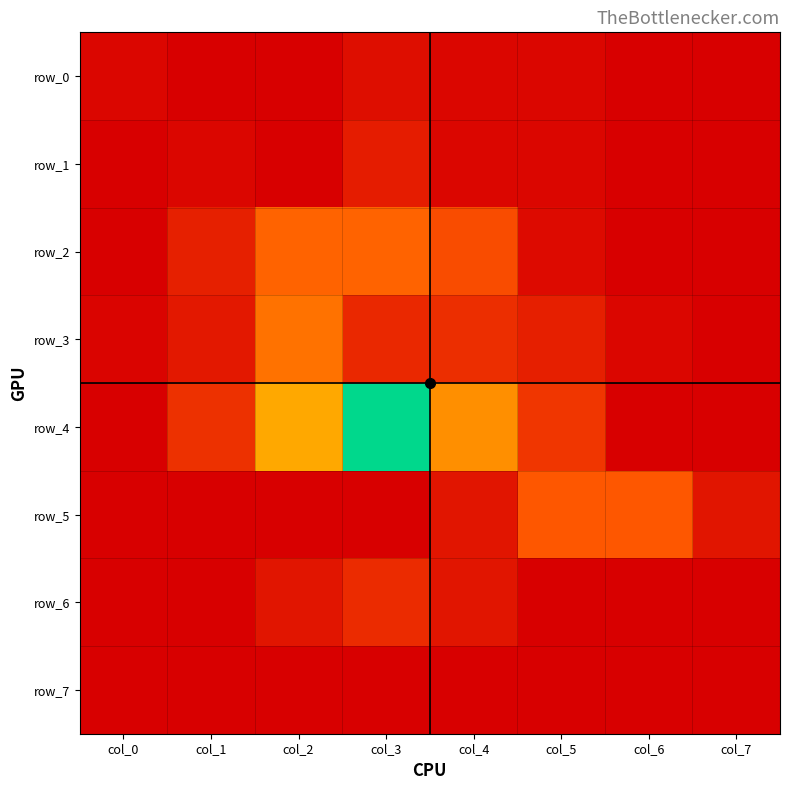

How many categories are shown in the chart?

8